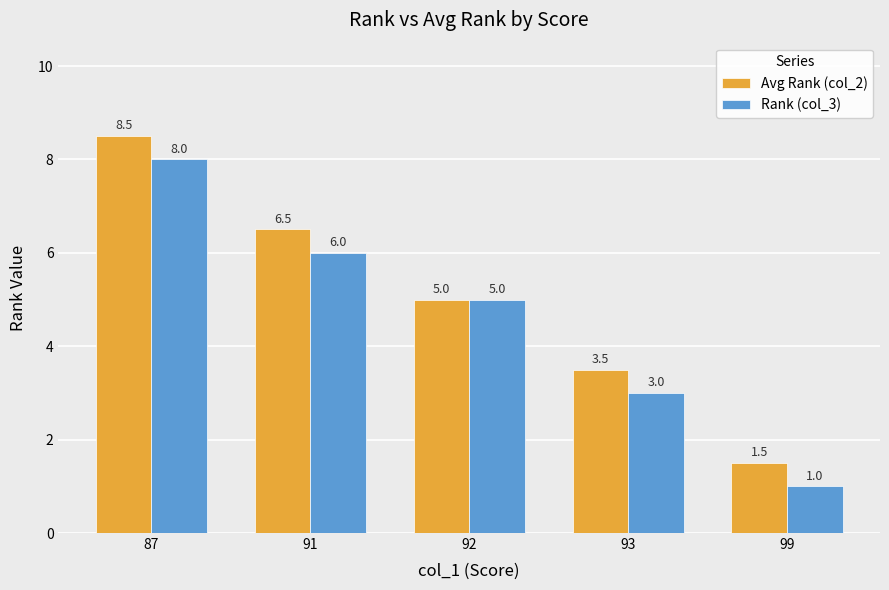

What is the sum of all Avg Rank (col_2) values?

25.0